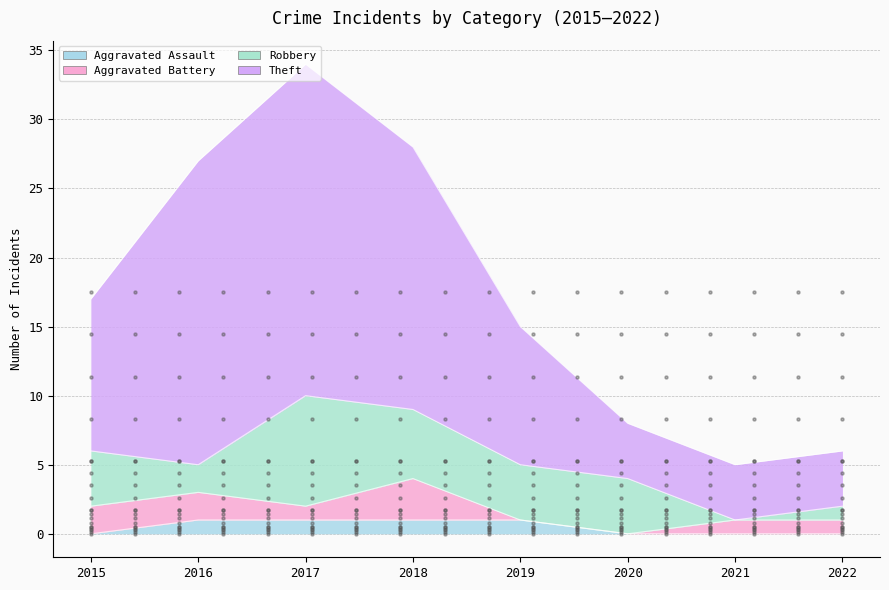

What is the spread (max minus min) of values at 2020?

8